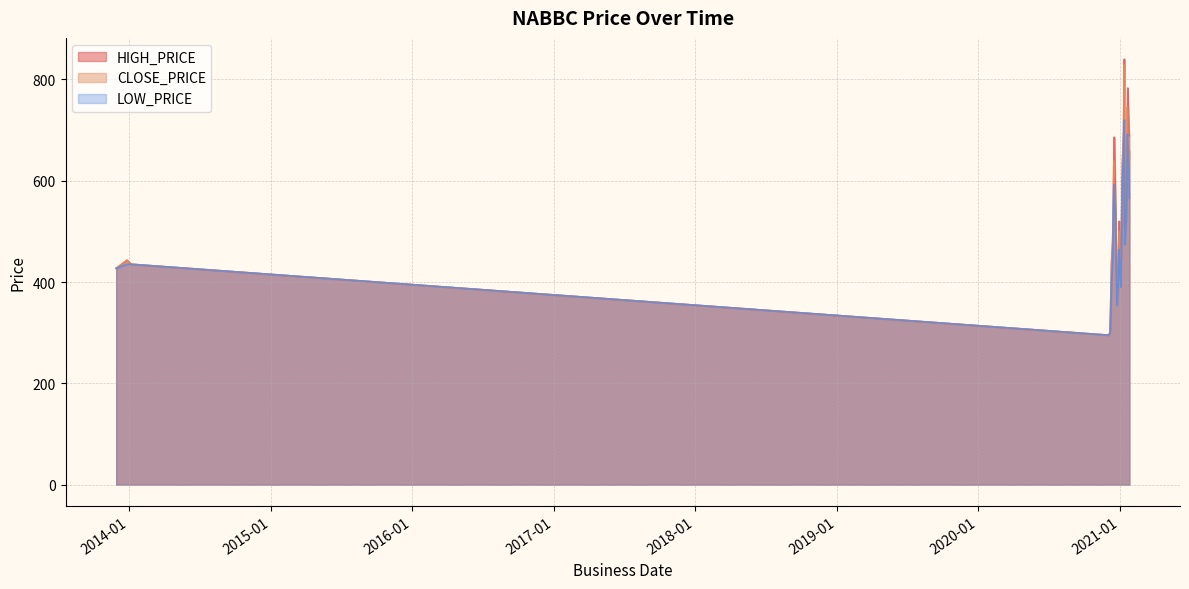

Between 2020-12-16 and 2020-12-20, which series saw the biggest shift?

CLOSE_PRICE